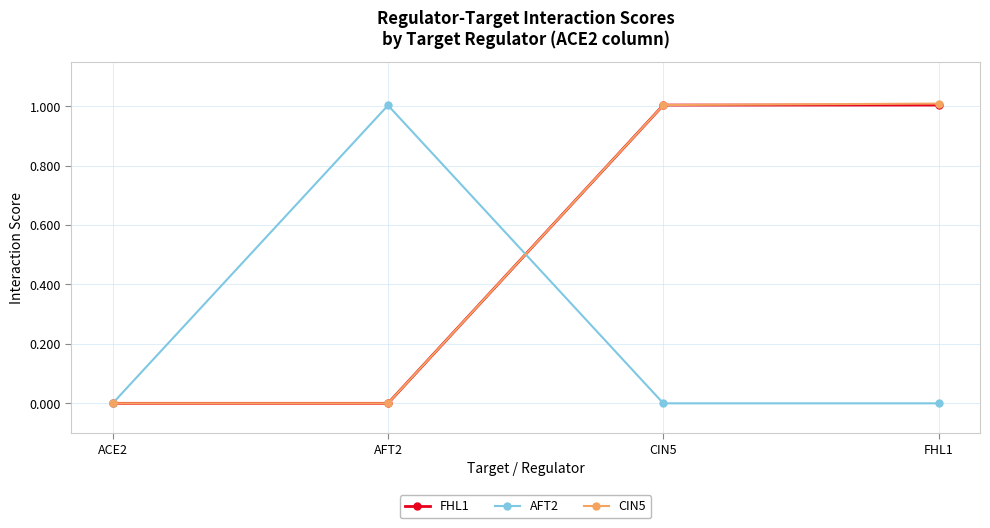

What is the greatest value displayed?

1.0